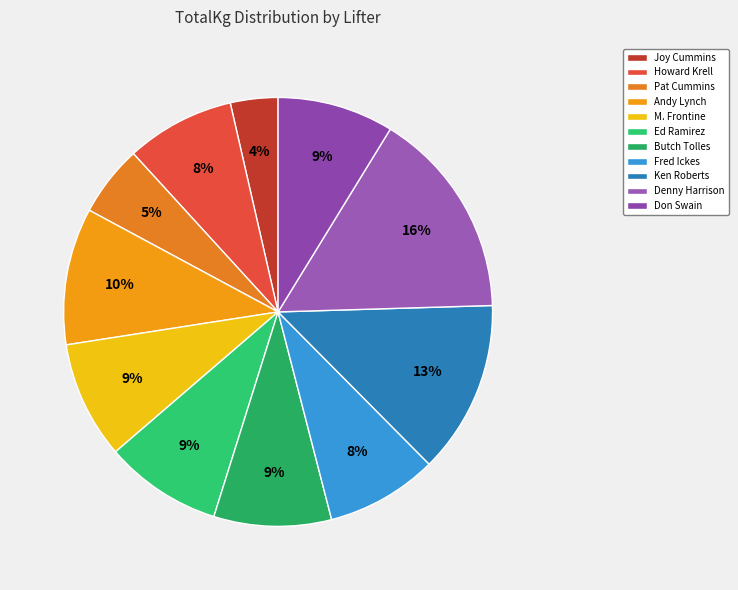

To the nearest percent, what portion does M. Frontine represent?

9%